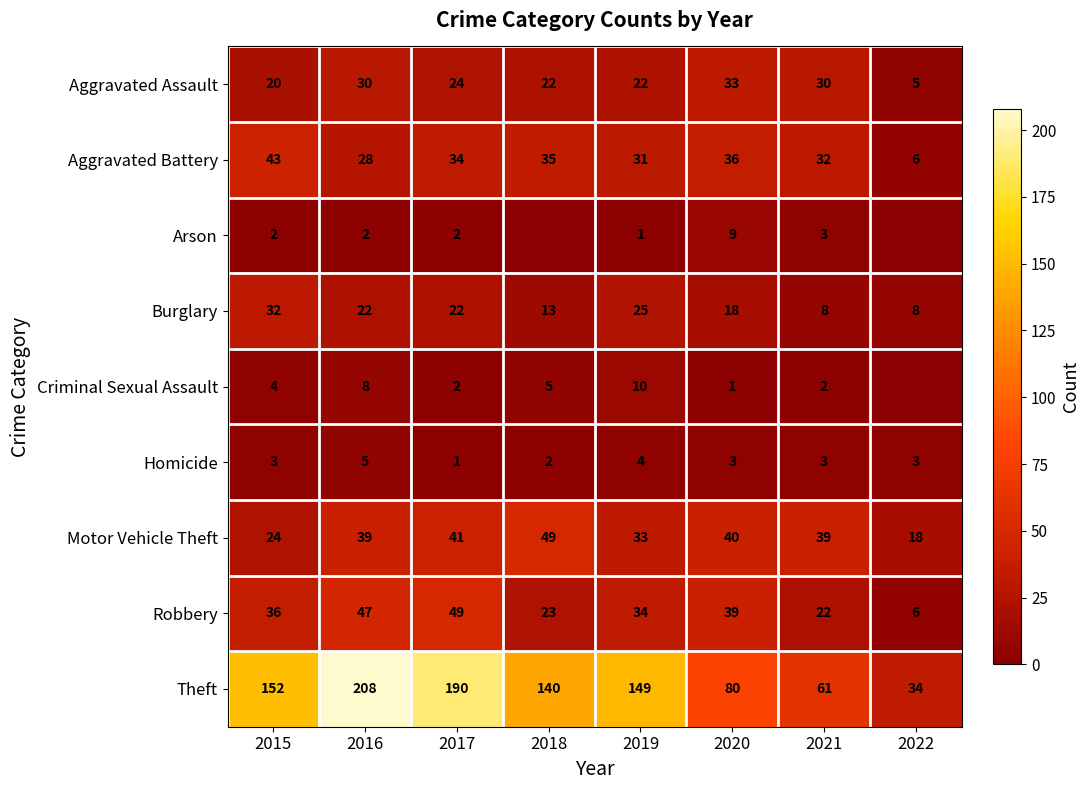

What is the spread (max minus min) of values at 2017?

189